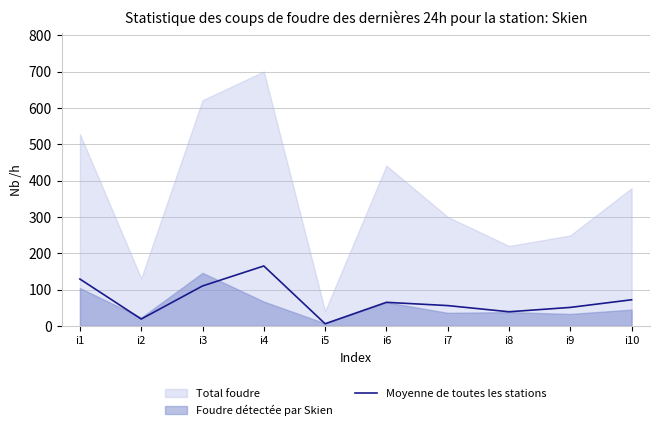

The value of Moyenne de toutes les stations at i3 is 110. True or false?

True